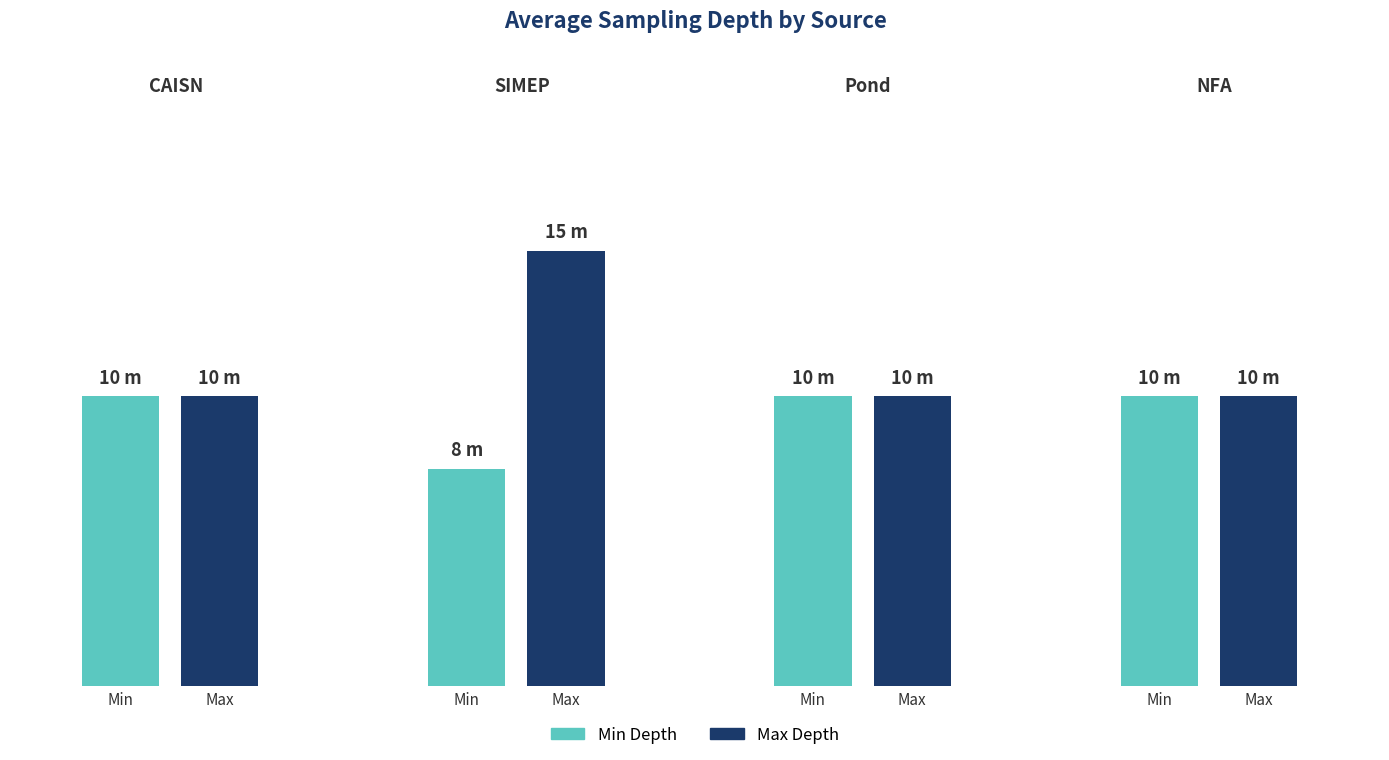

Reading right to left, what are all the values shown in this chart?

Min Depth: NFA=10.0	Pond=10.0	SIMEP=7.5	CAISN=10.0
Max Depth: NFA=10.0	Pond=10.0	SIMEP=15.0	CAISN=10.0